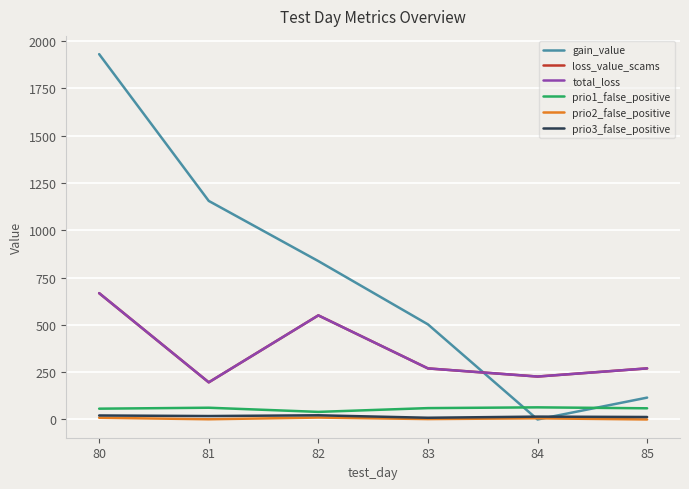

What is the difference between the second highest and second lowest values in the gain_value series?

1040.0